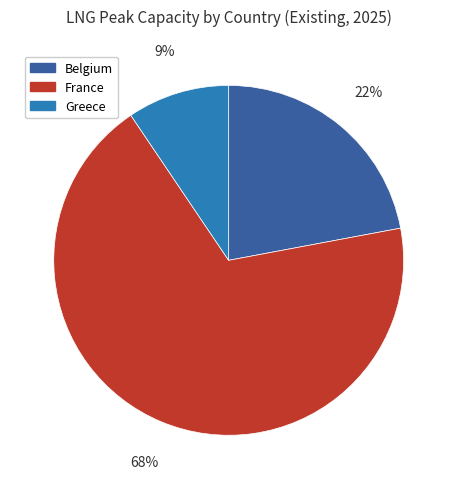

What is the majority slice?

France